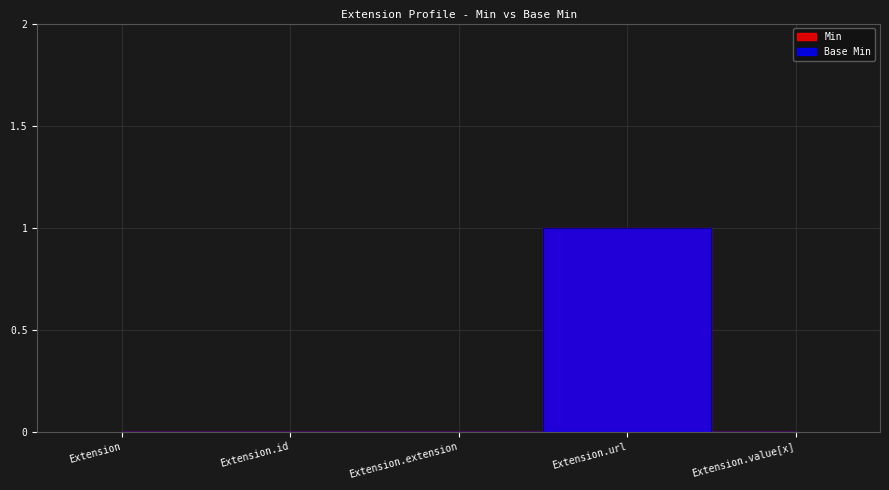

At which category does Min reach its first local peak?

Extension.url